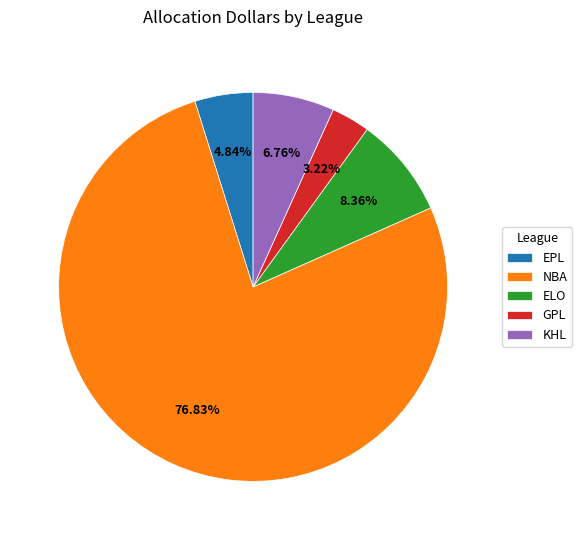

What is the total percentage of ELO and GPL?

11.6%